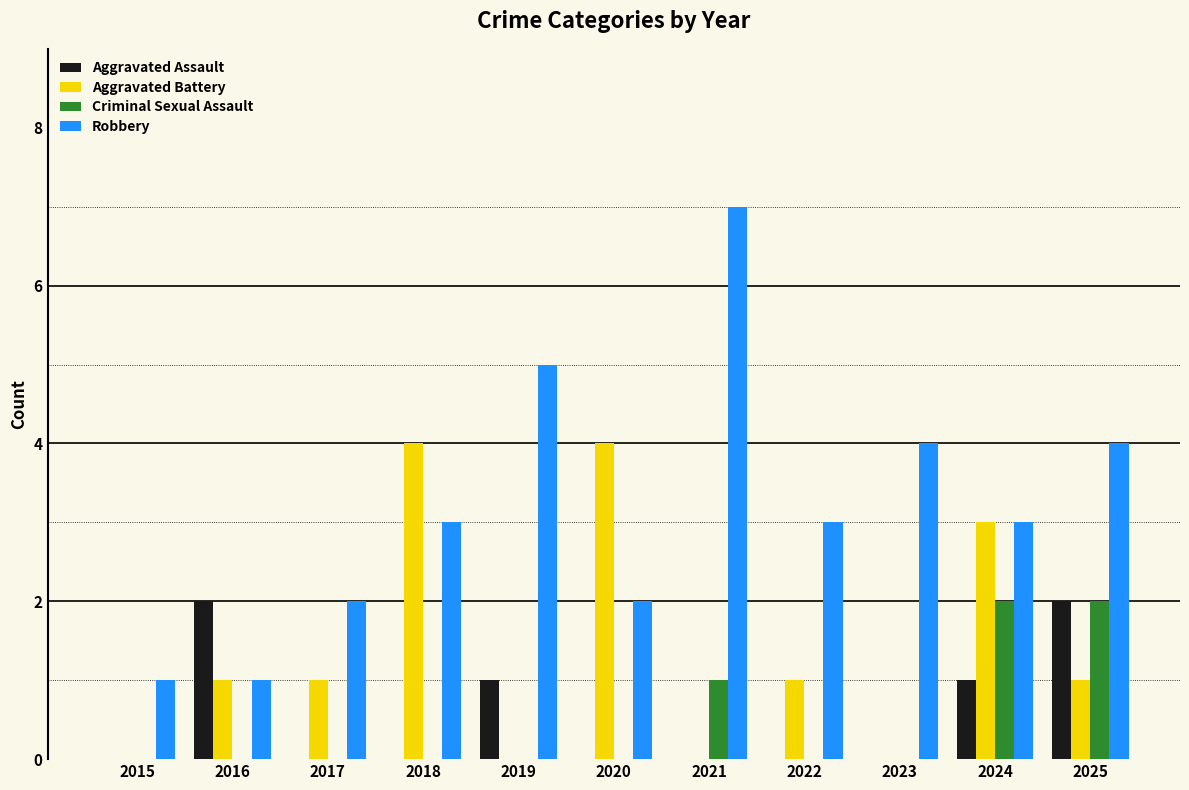

Which series has the largest total across all categories?

Robbery